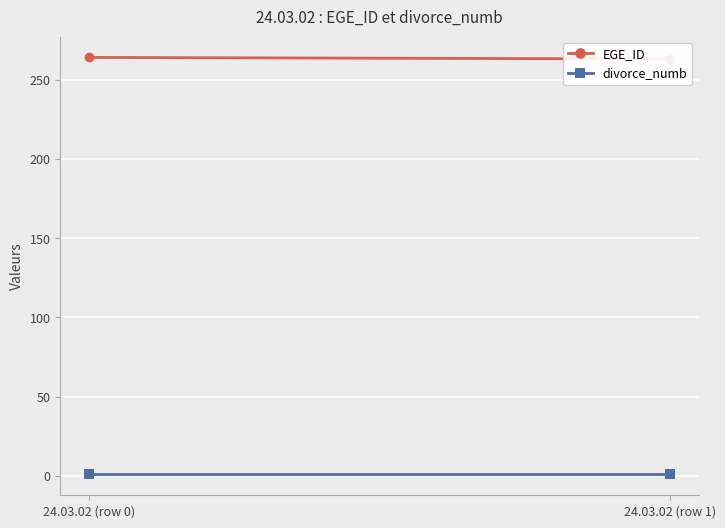

What is the label of the 1st point from the left?

24.03.02 (row 0)